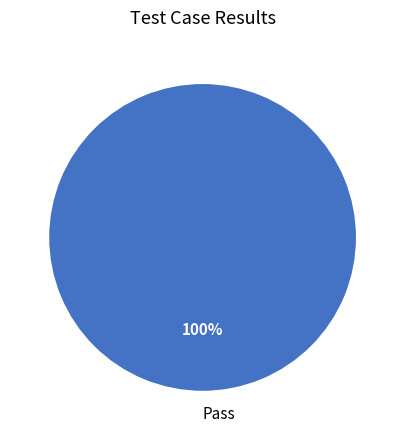

How many segments does this pie chart have?

1